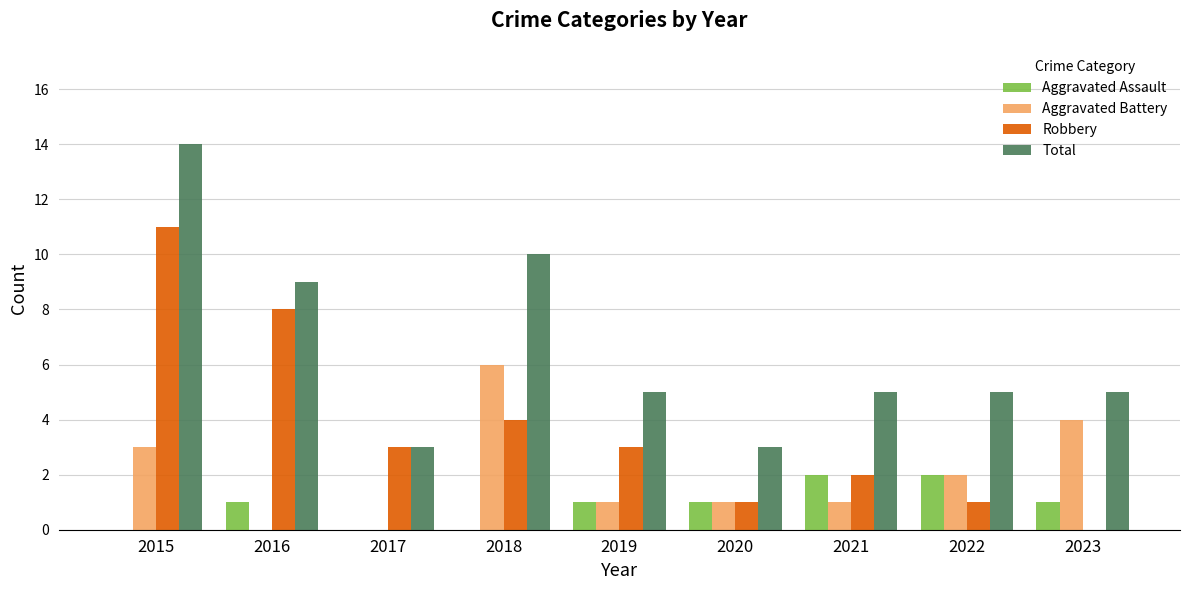

Is it true that Robbery equals 18 at 2015?

False